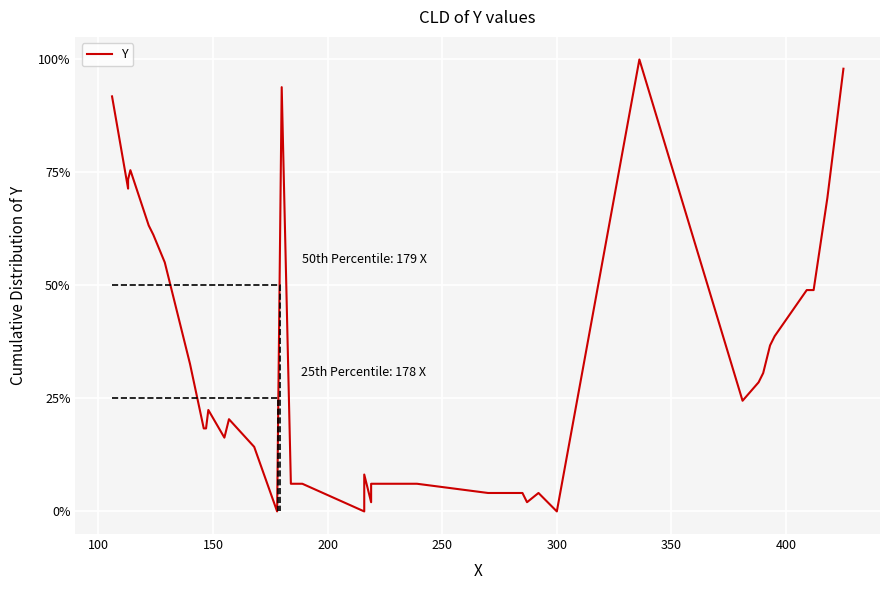

Count the number of data series in this chart.

1